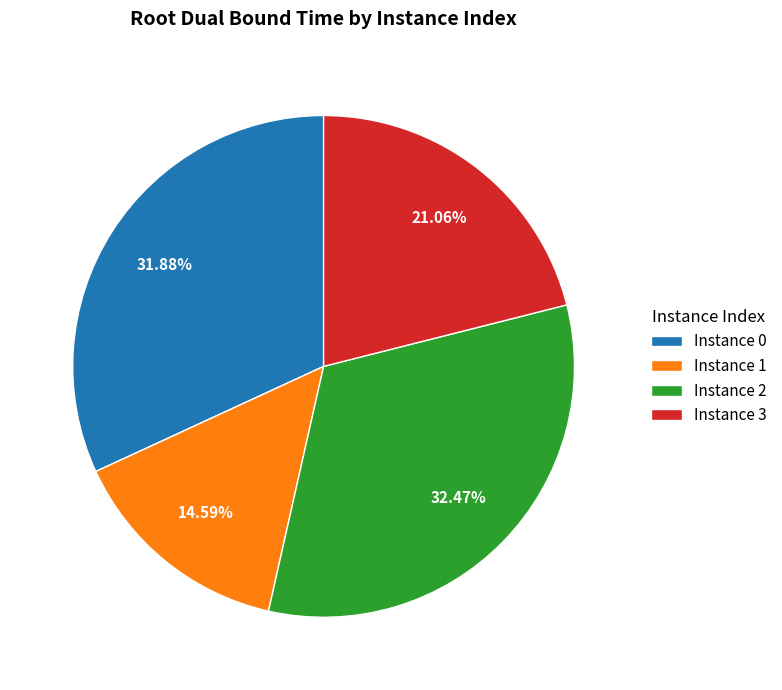

Which category has the biggest portion of the pie?

Instance 2